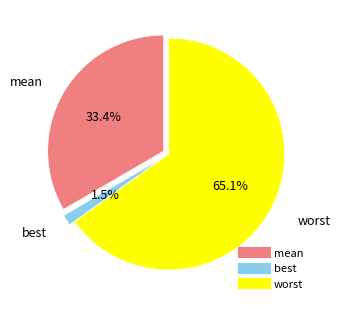

How many segments does this pie chart have?

3